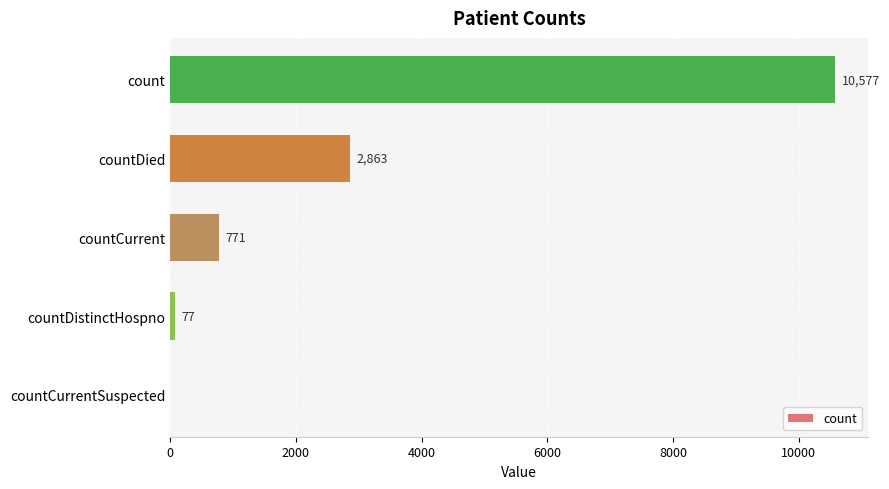

What is the maximum value shown in the chart?

10577